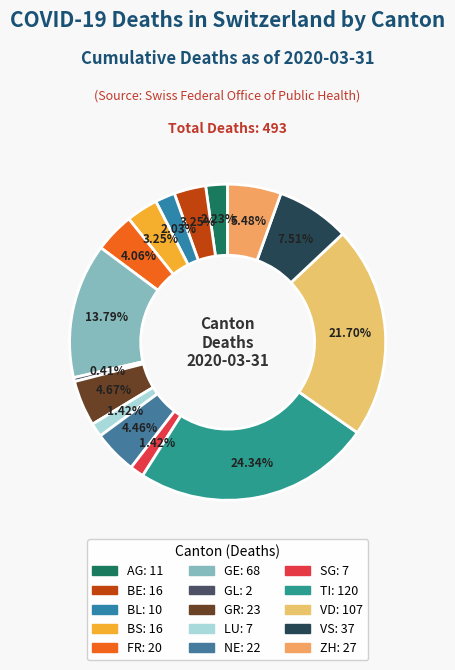

How many slices are in this pie chart?

15